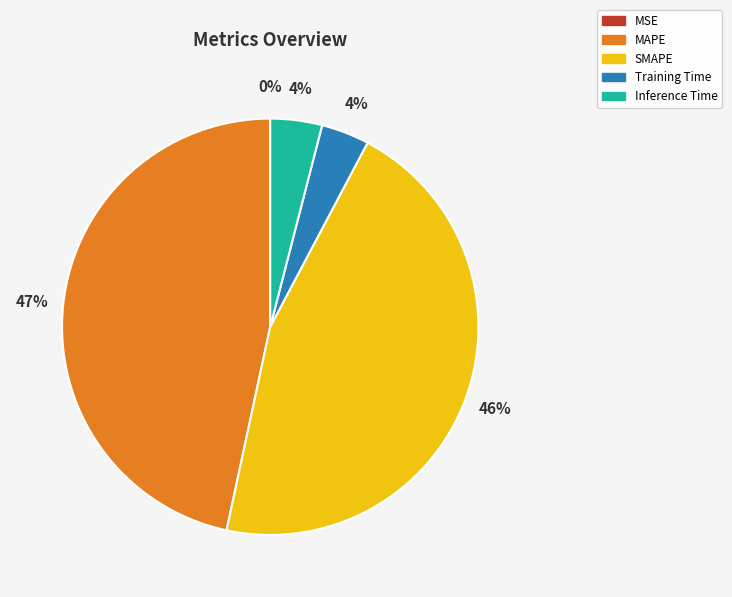

The MAPE slice represents 35% of the pie. True or false?

False